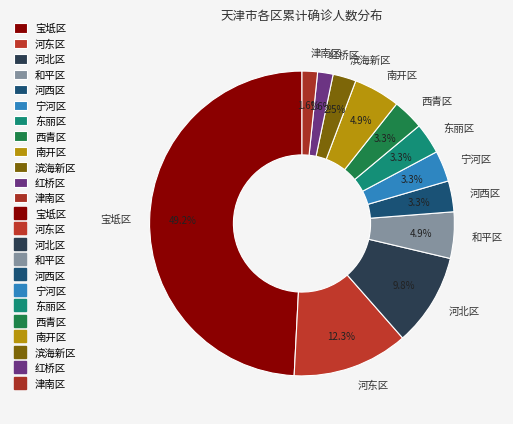

How many slices are in this pie chart?

12